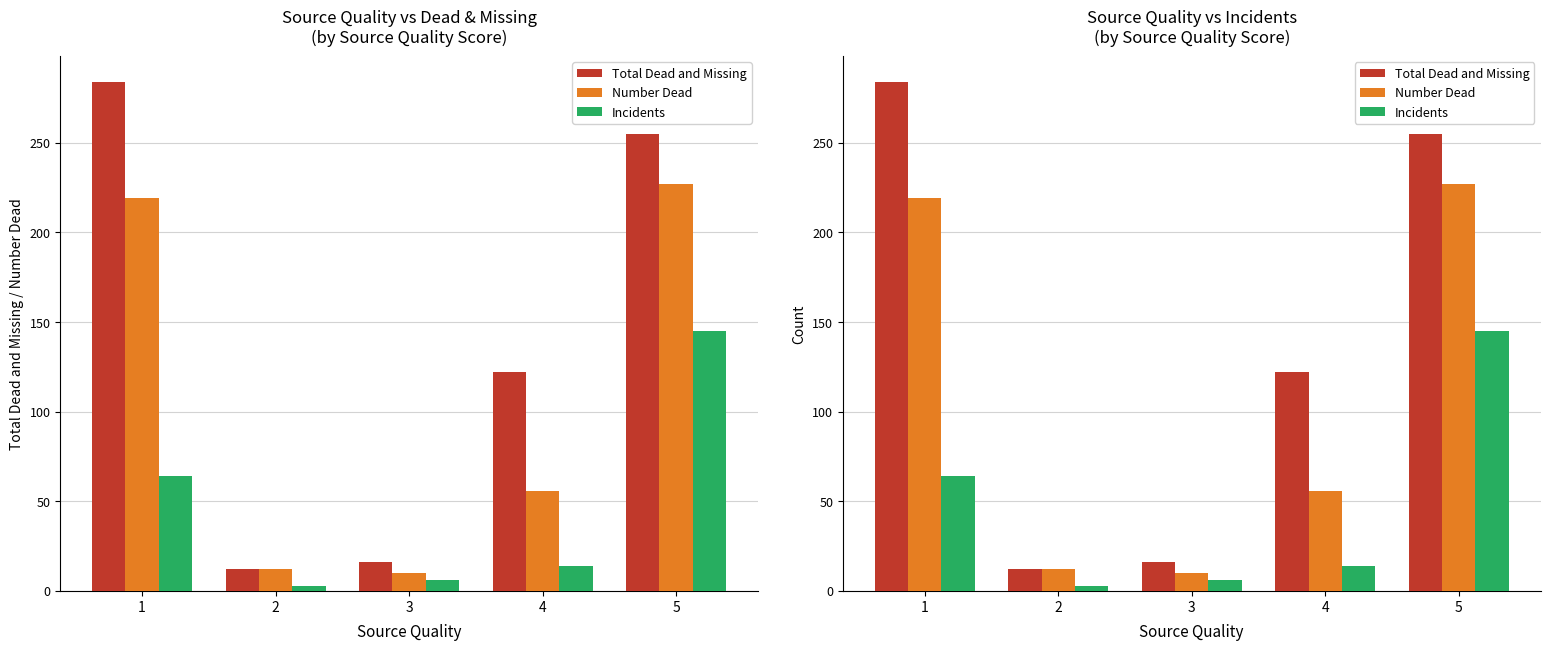

What is the difference between the second highest and second lowest values in the Total Dead and Missing series?

239